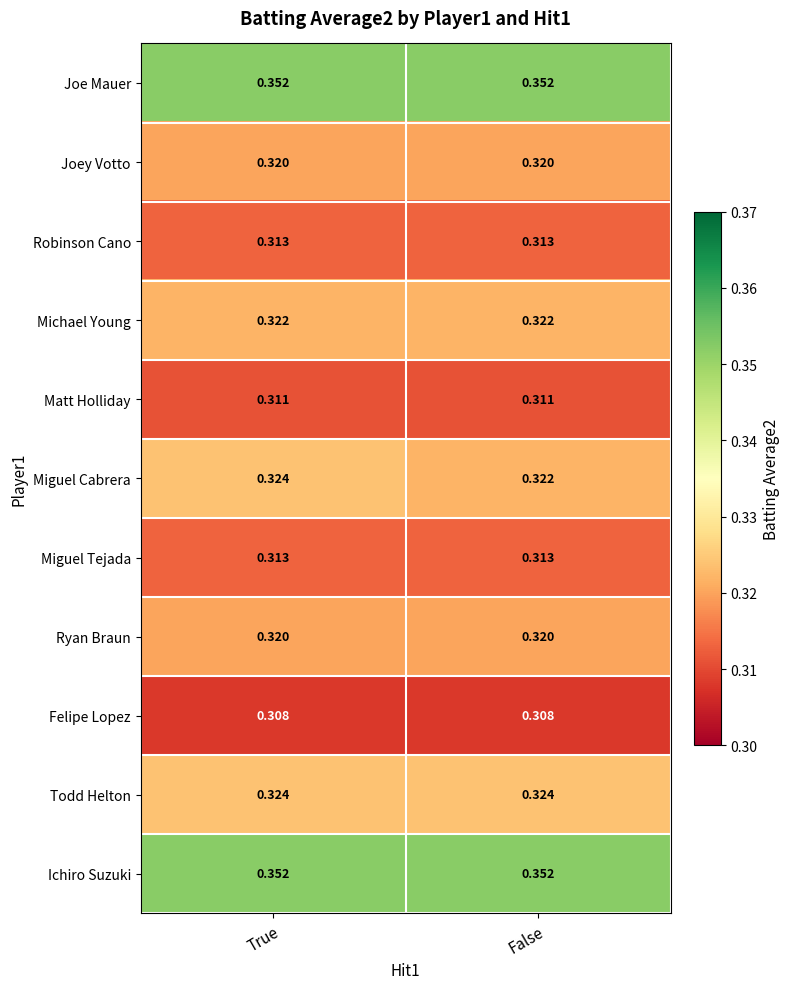

Which series has the widest spread of values?

Miguel Cabrera